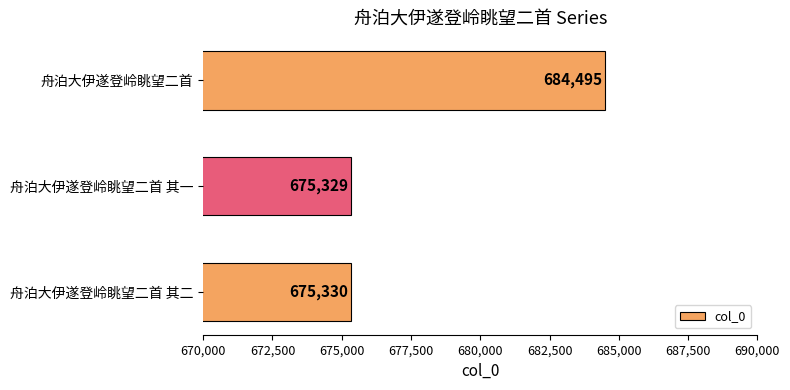

What is the sum of all values?

2035154